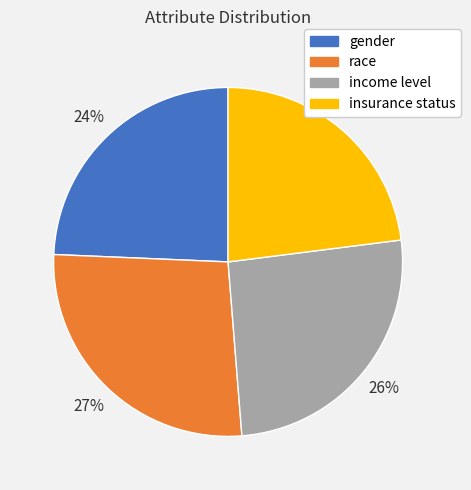

Is the sum of gender and race greater than half?

Yes